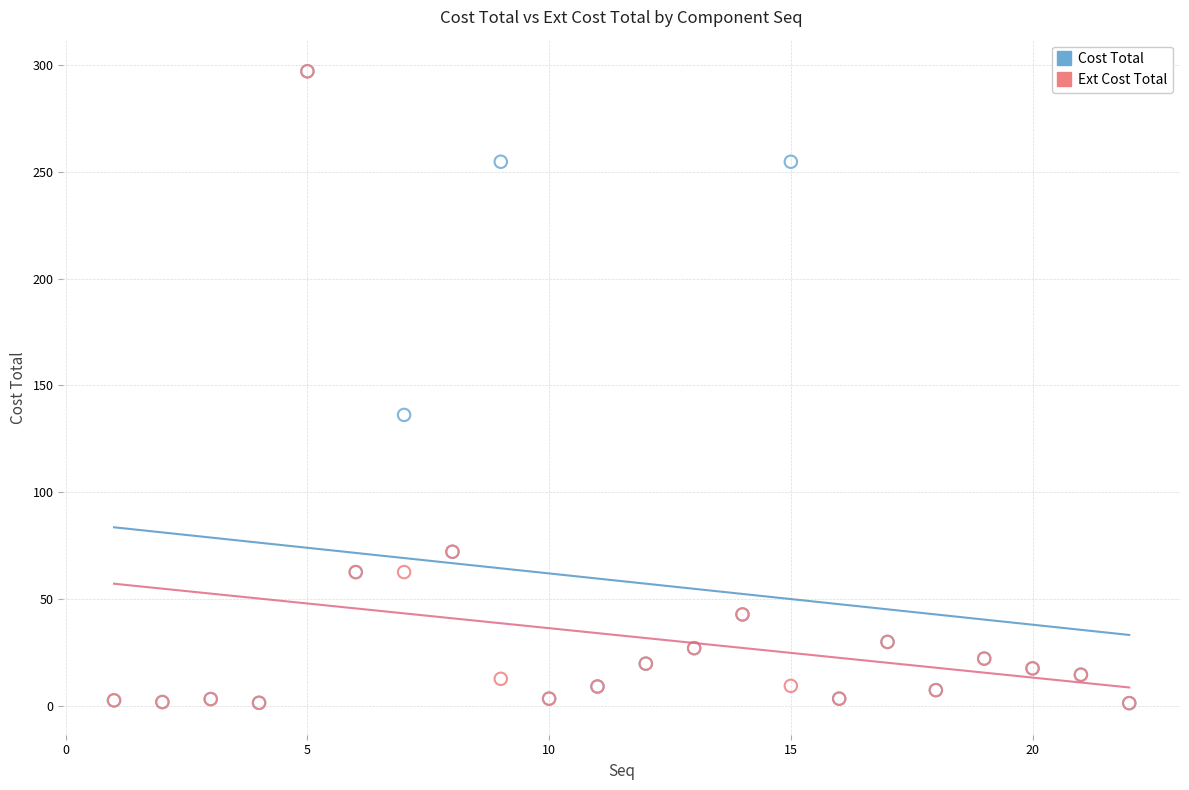

In the Cost Total series, what Y value is closest to 149?

136.2